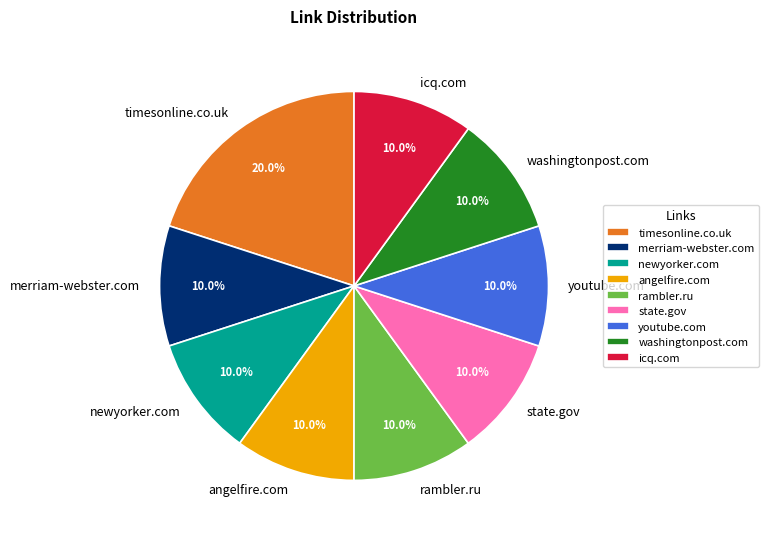

What portion of the pie excludes washingtonpost.com?

90.0%